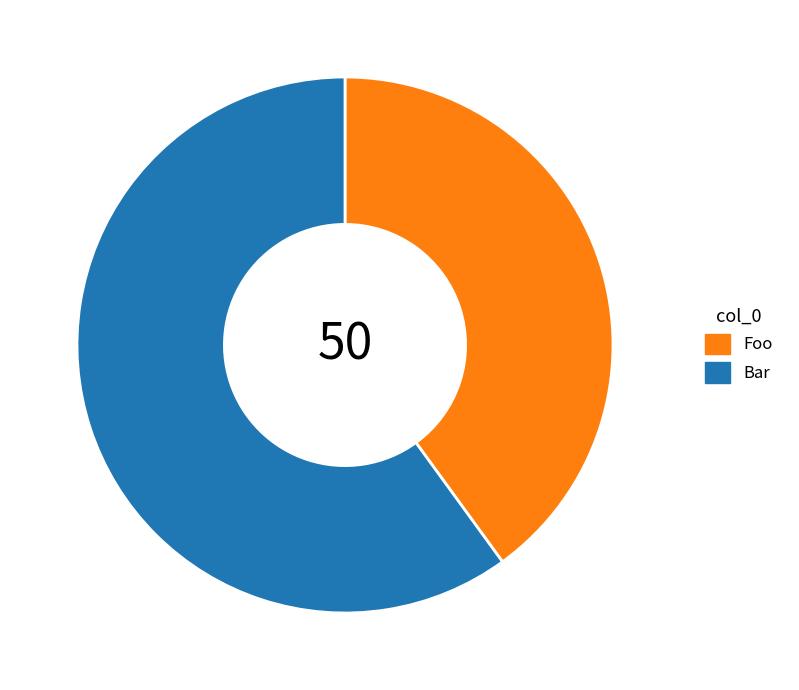

How many slices are in this pie chart?

2